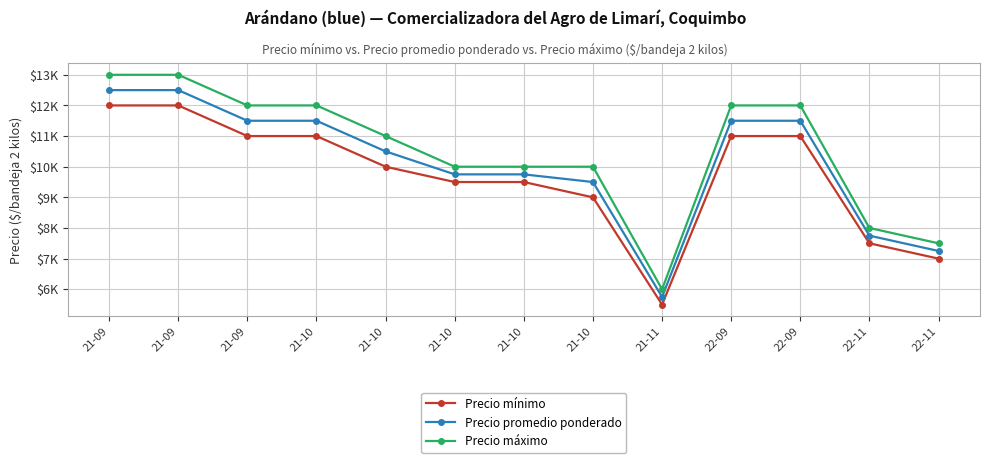

What is the label of the 3rd point from the right?

22-09